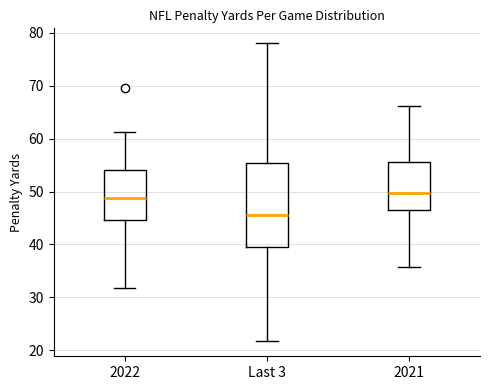

Which box's median line is the highest?

2021